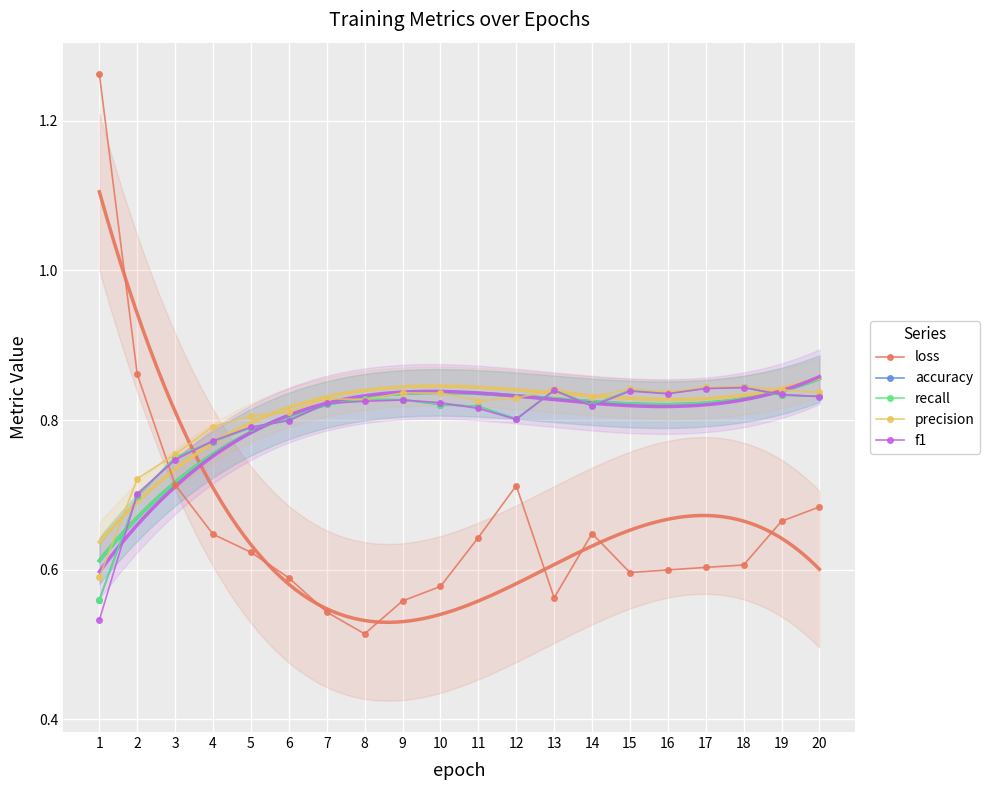

Which category has the lowest value in the precision series?

1